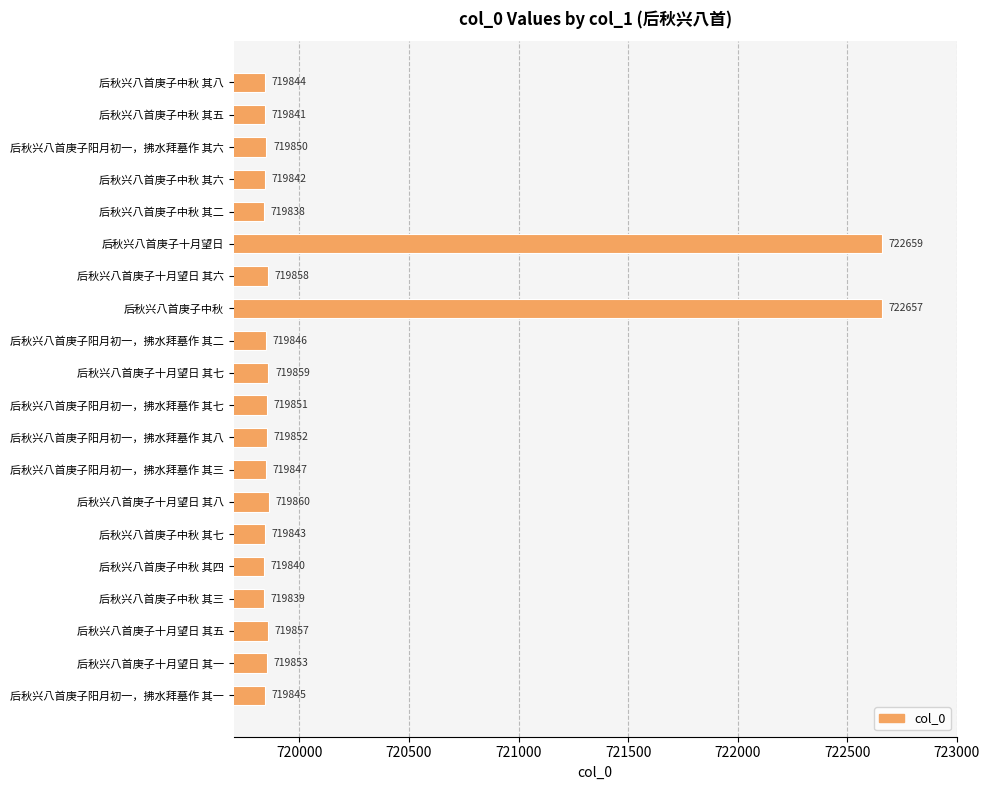

What is the change in value from 后秋兴八首庚子十月望日 其六 to 后秋兴八首庚子阳月初一，拂水拜墓作 其七?

-7